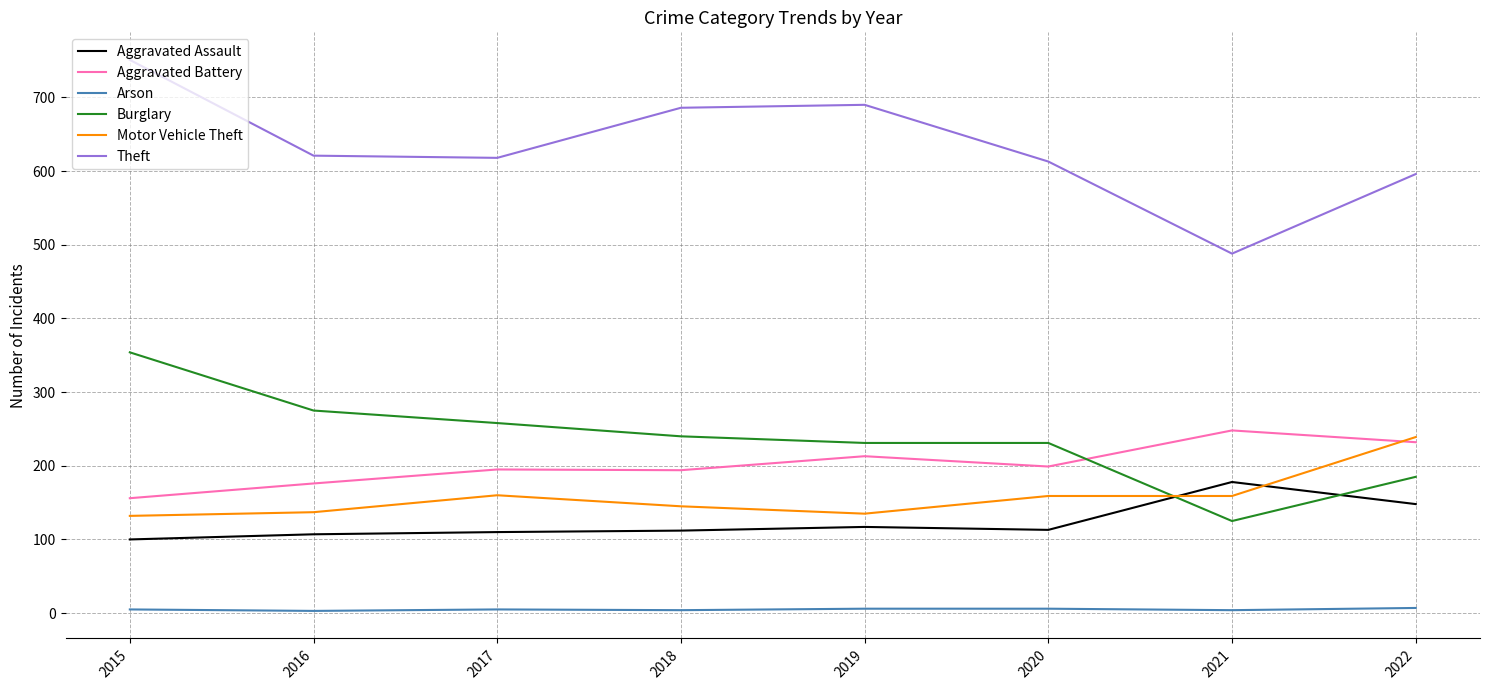

Is it true that Burglary equals 350 at 2017?

False